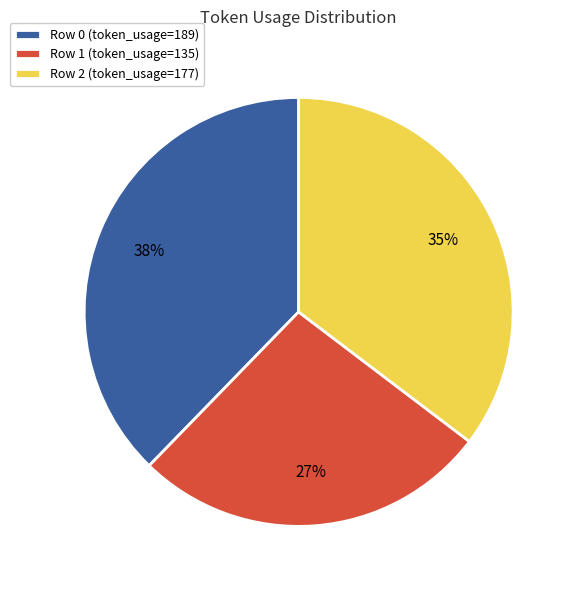

Count the number of slices in the pie.

3